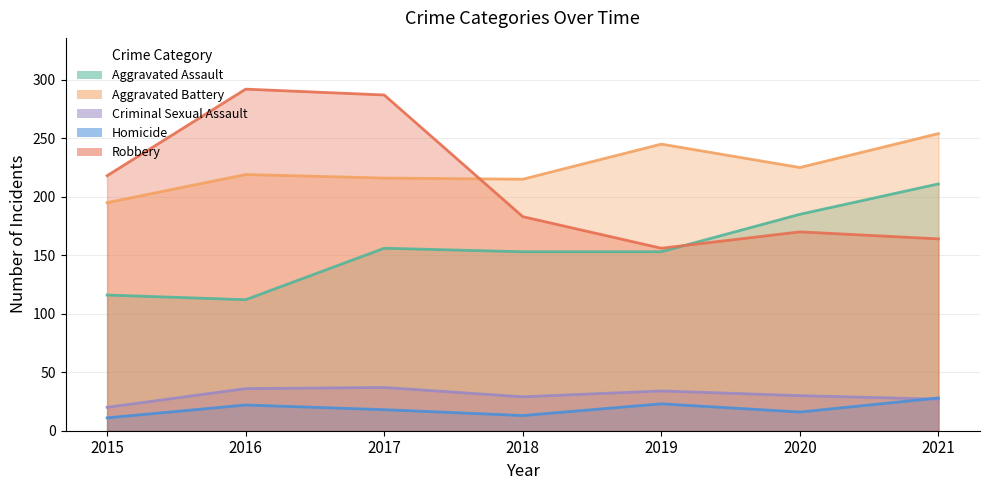

What are all the series names shown in the legend?

Aggravated Assault, Aggravated Battery, Criminal Sexual Assault, Homicide, Robbery